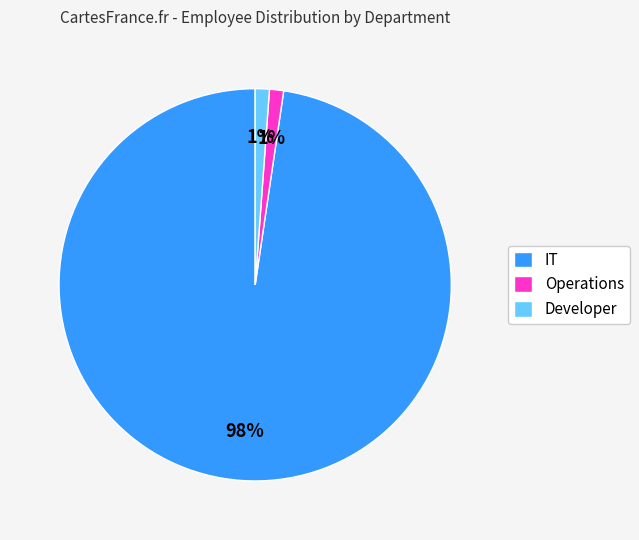

To the nearest percent, what percentage of the pie is IT?

98%